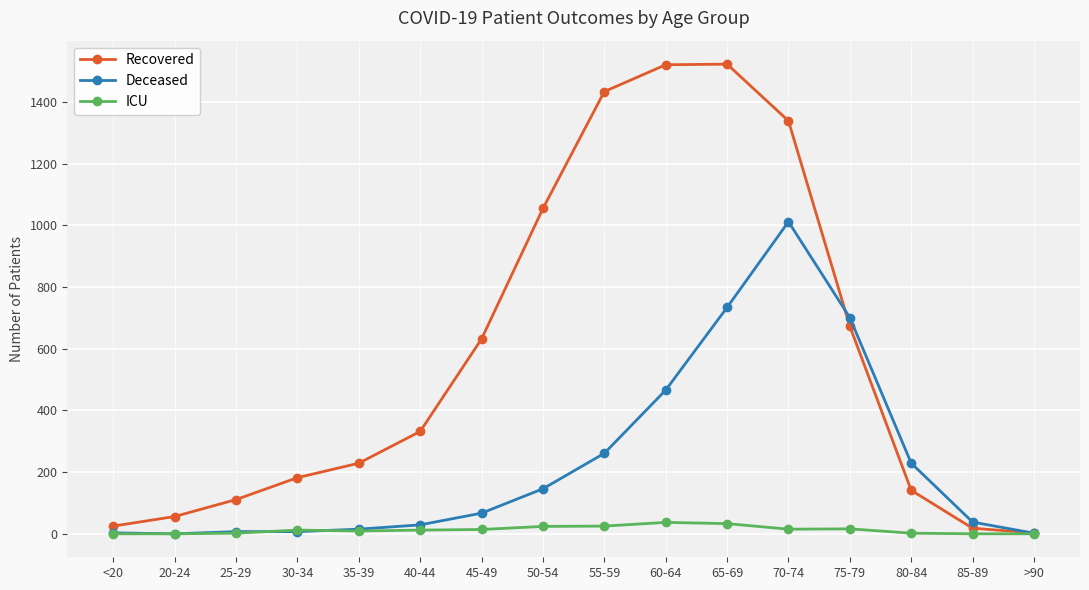

What position from the right is 30-34?

13